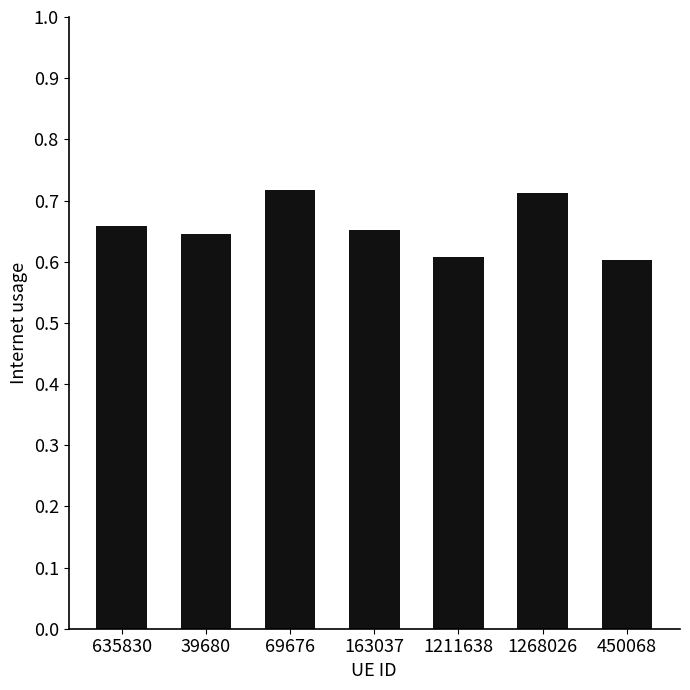

What is the change in value from 635830 to 1268026?

+0.1